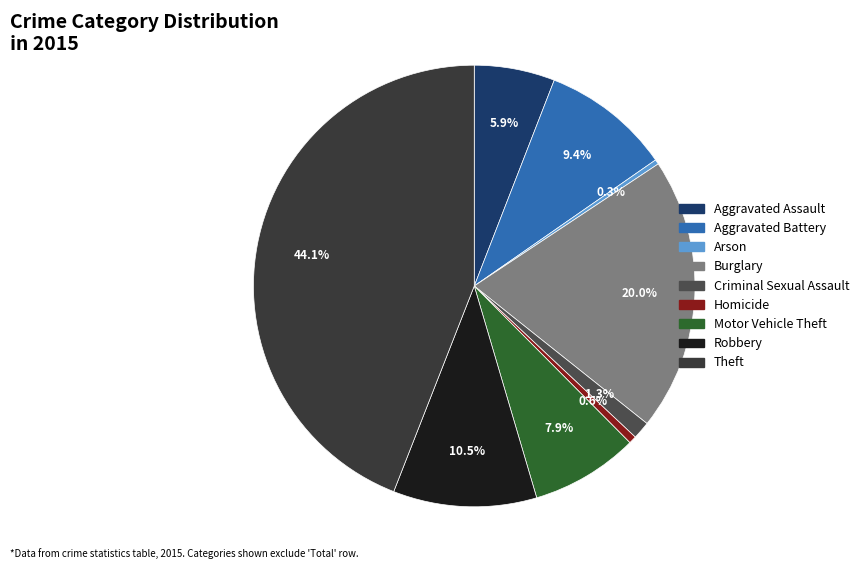

What percentage is the Robbery slice, to the nearest percent?

11%